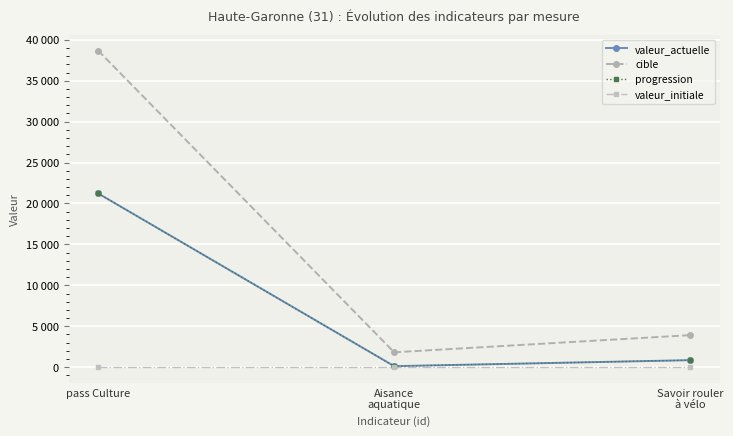

Reading right to left, transcribe all the data shown in this chart.

valeur_actuelle: 863	129	21230
cible: 3919	1823	38681
progression: 863	129	21230
valeur_initiale: 0	0	0